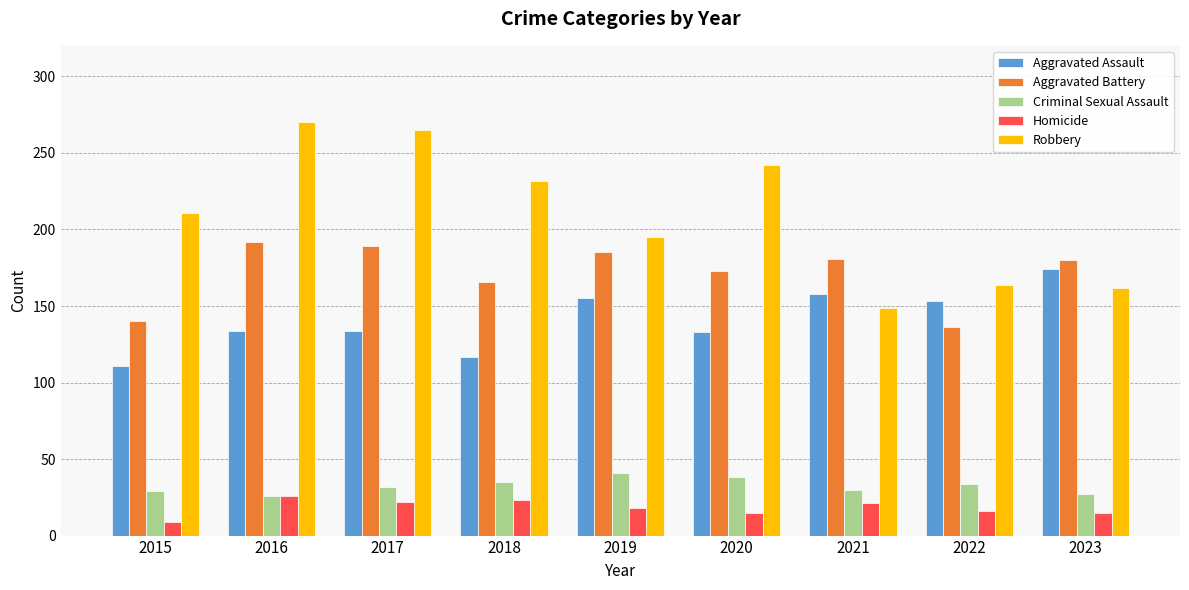

Read the Aggravated Assault value at 2018, to the nearest 10.

120